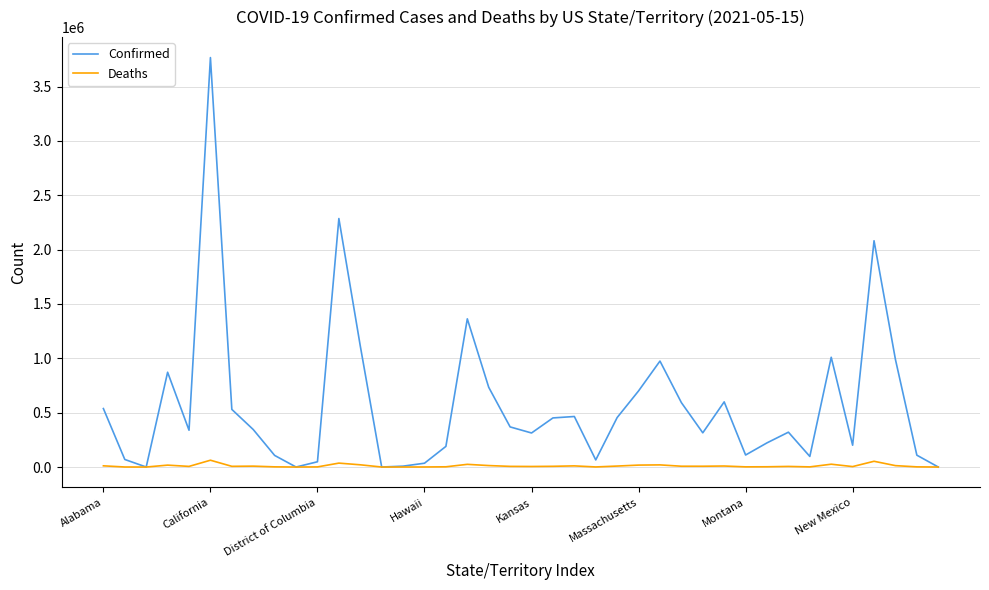

What is the greatest value displayed?

3767052